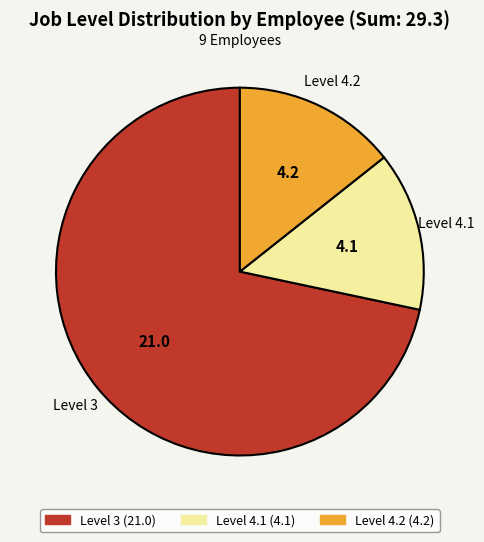

Does any single category account for the majority?

Yes